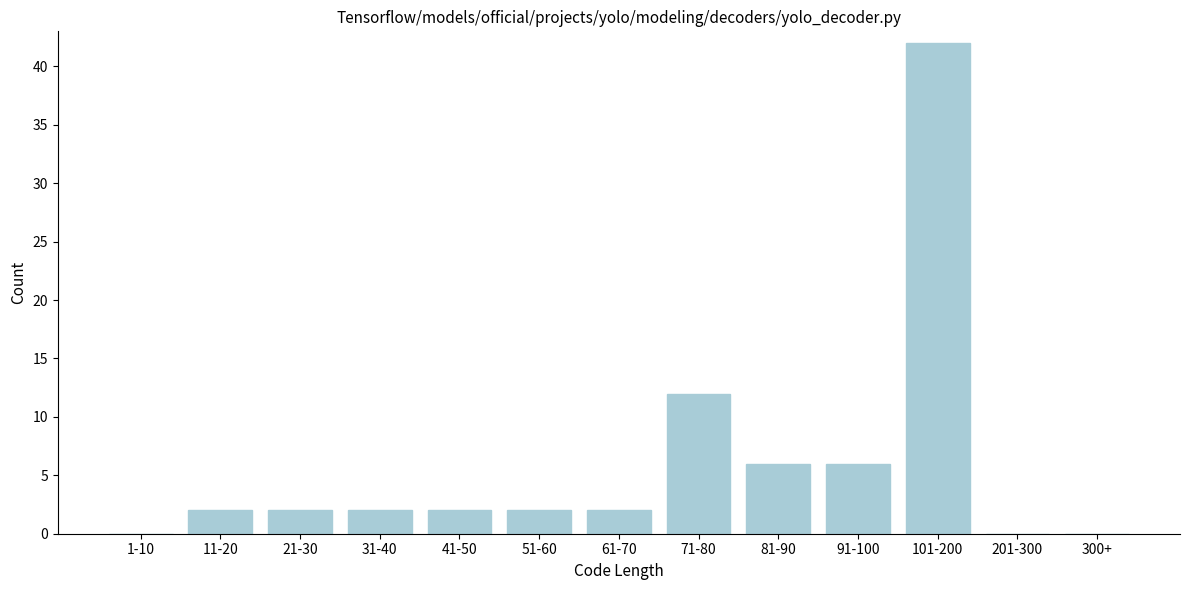

Reading left to right, transcribe all the data shown in this chart.

1-10=0	11-20=2	21-30=2	31-40=2	41-50=2	51-60=2	61-70=2	71-80=12	81-90=6	91-100=6	101-200=42	201-300=0	300+=0